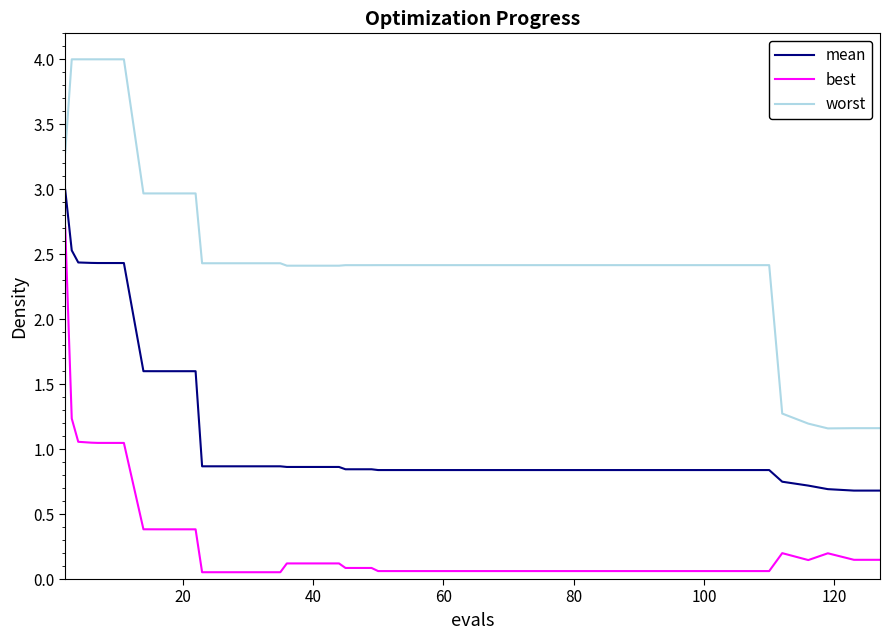

Which series has the widest spread of values?

worst